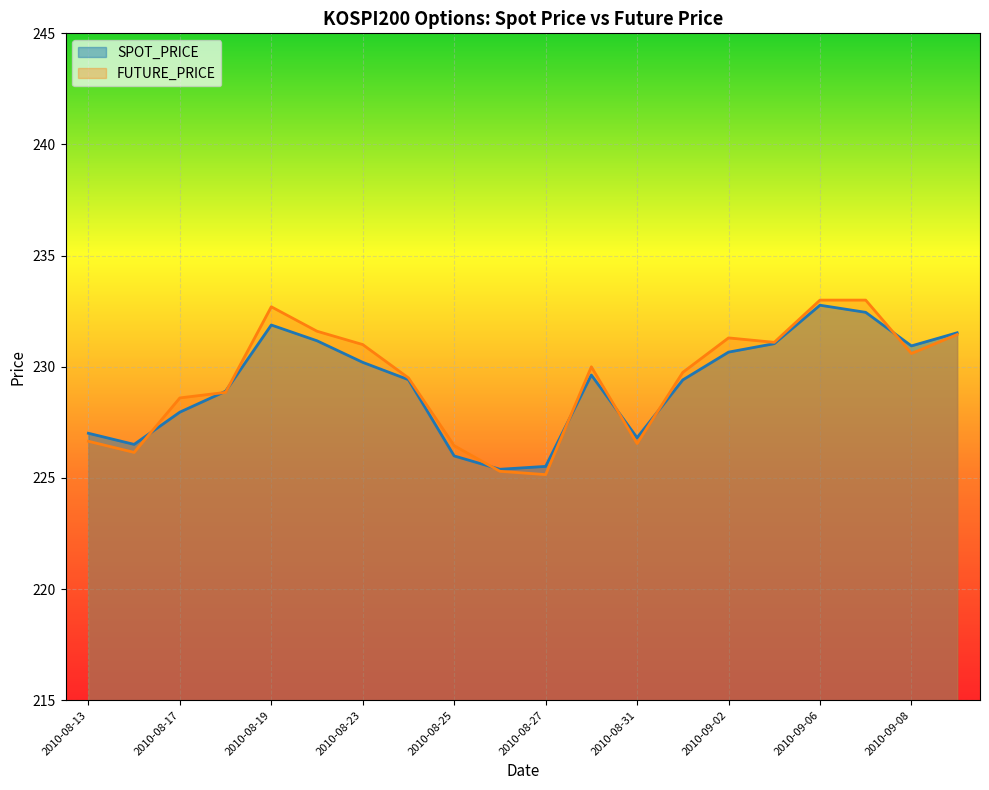

How many data points in SPOT_PRICE are less than 229?

8